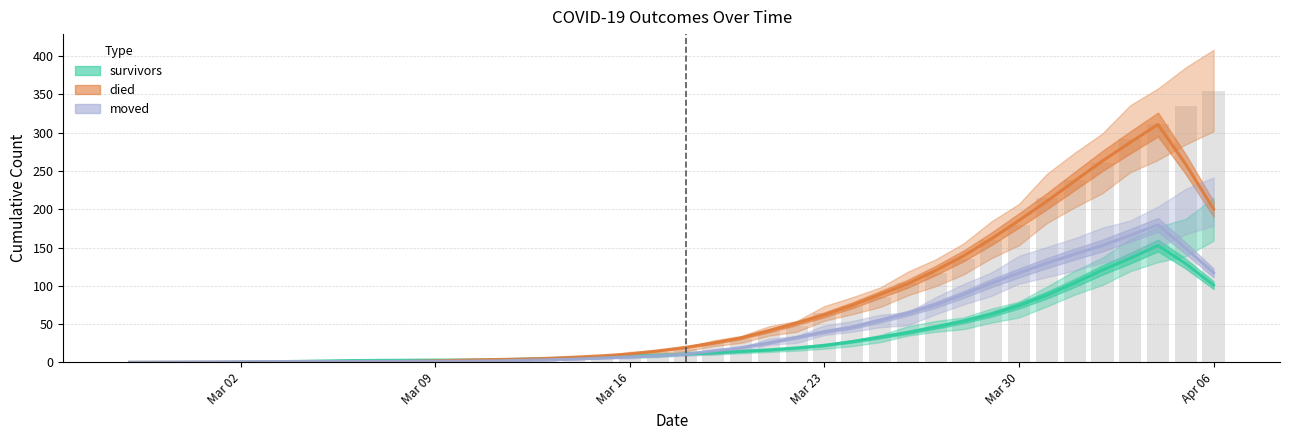

The value of moved at Mar 09 is 1.4. True or false?

True